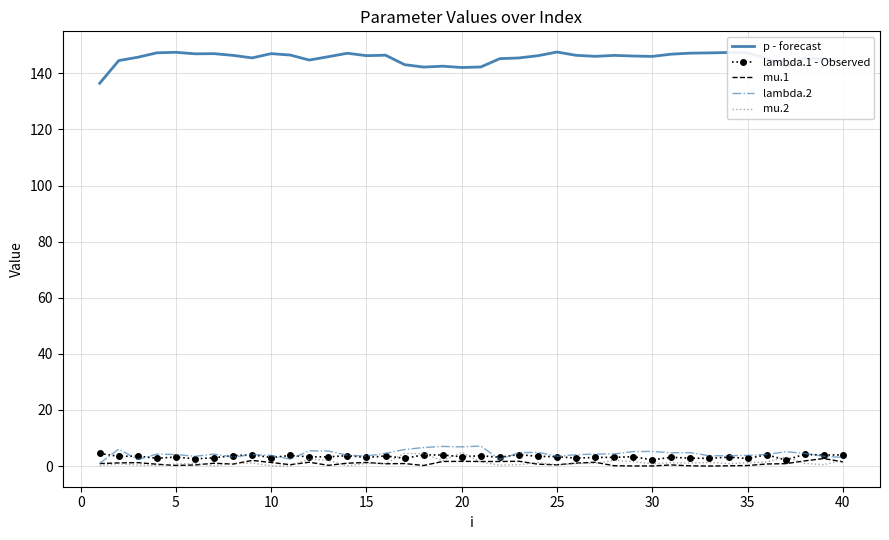

Which series has the largest total across all categories?

p - forecast